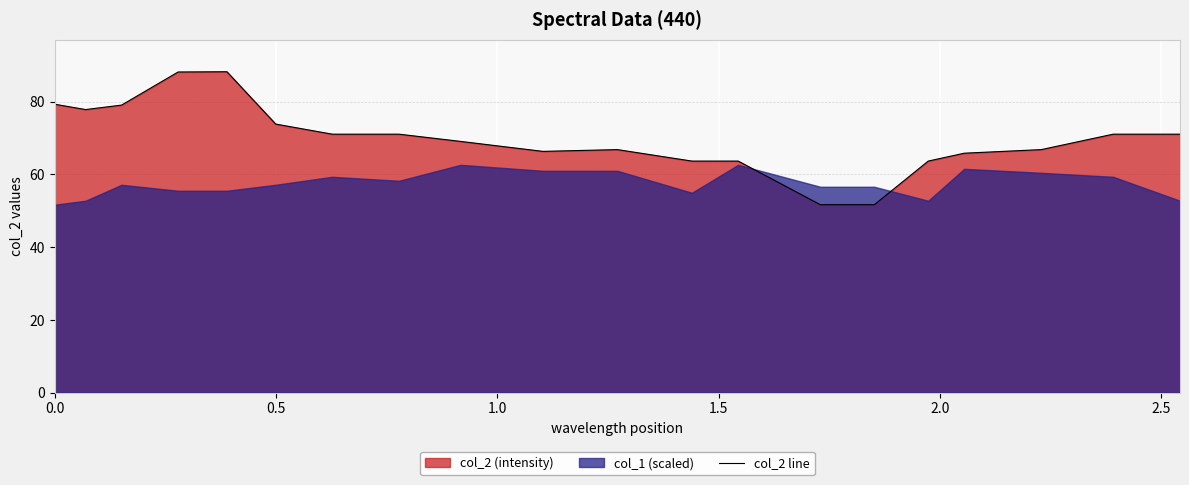

Does the chart display data point markers on the line(s)?

No